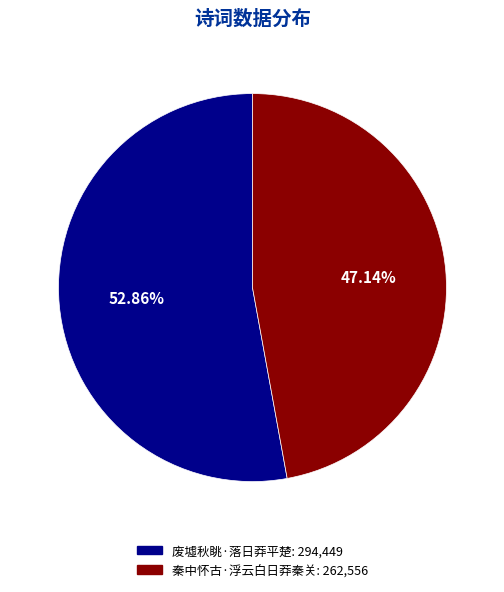

How many segments does this pie chart have?

2